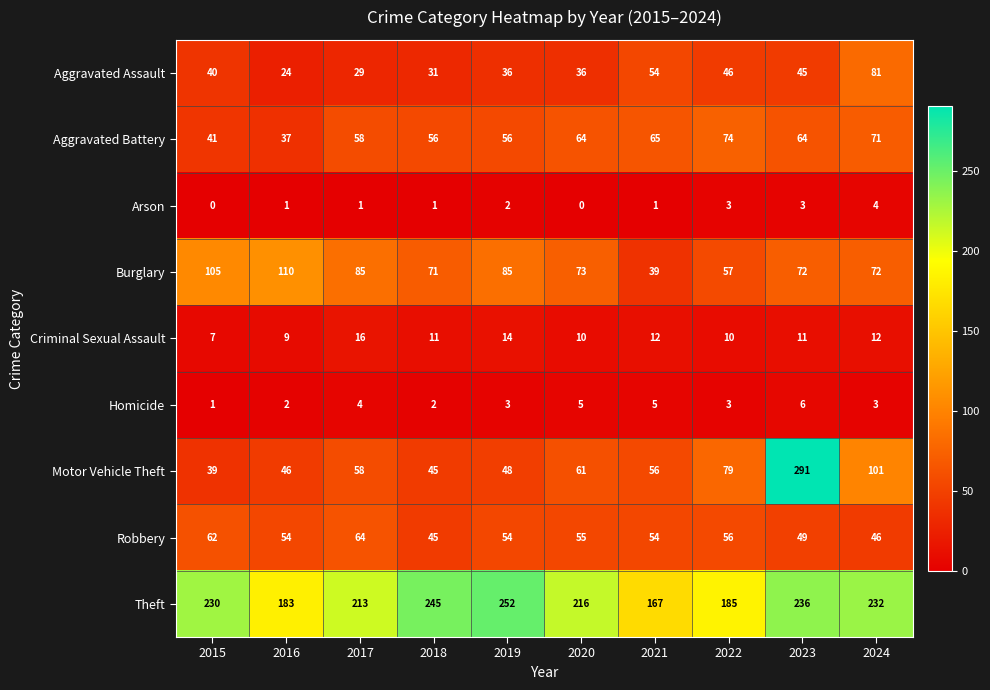

True or false: Burglary has a value of 39 at 2021.

True